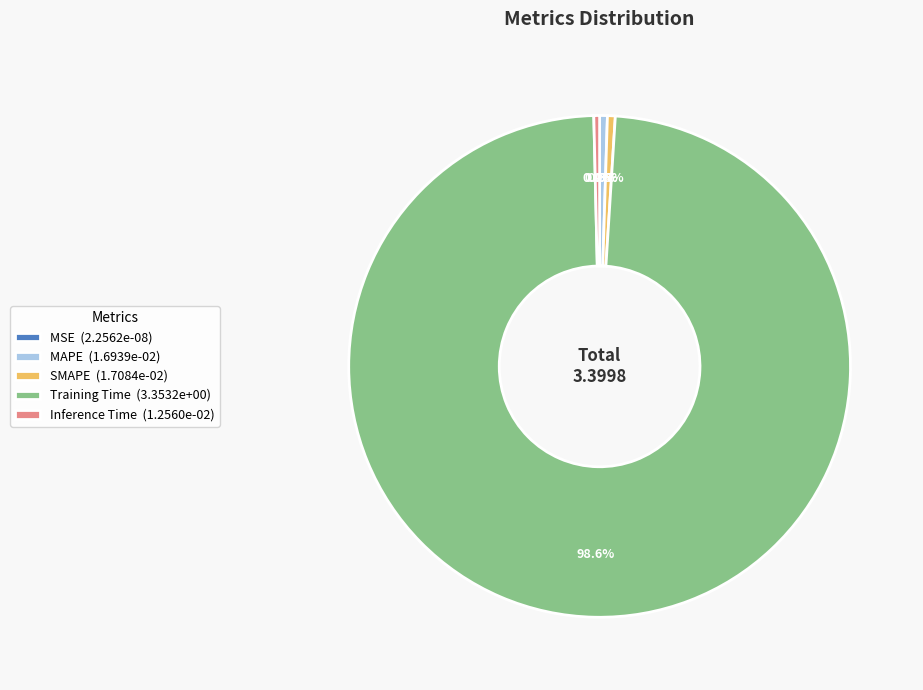

How many segments does this pie chart have?

5